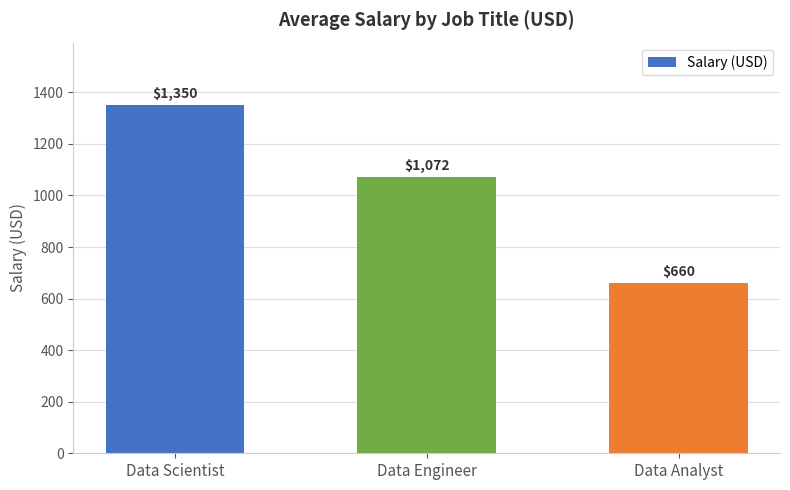

Which category has the lowest value across all series?

Data Analyst